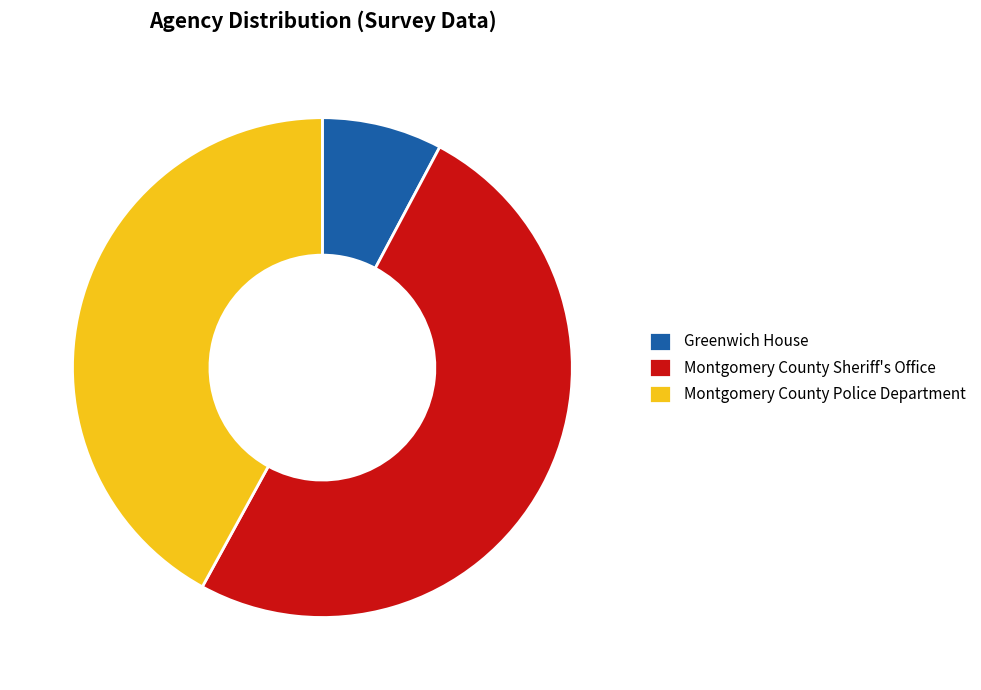

Do Greenwich House and Montgomery County Sheriff's Office together represent more than half of the pie?

Yes